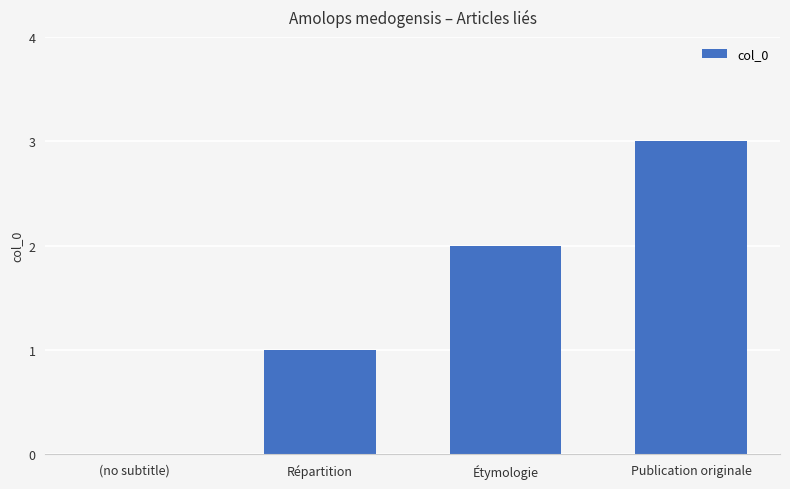

Reading left to right, what are all the values shown in this chart?

(no subtitle)=0	Répartition=1	Étymologie=2	Publication originale=3